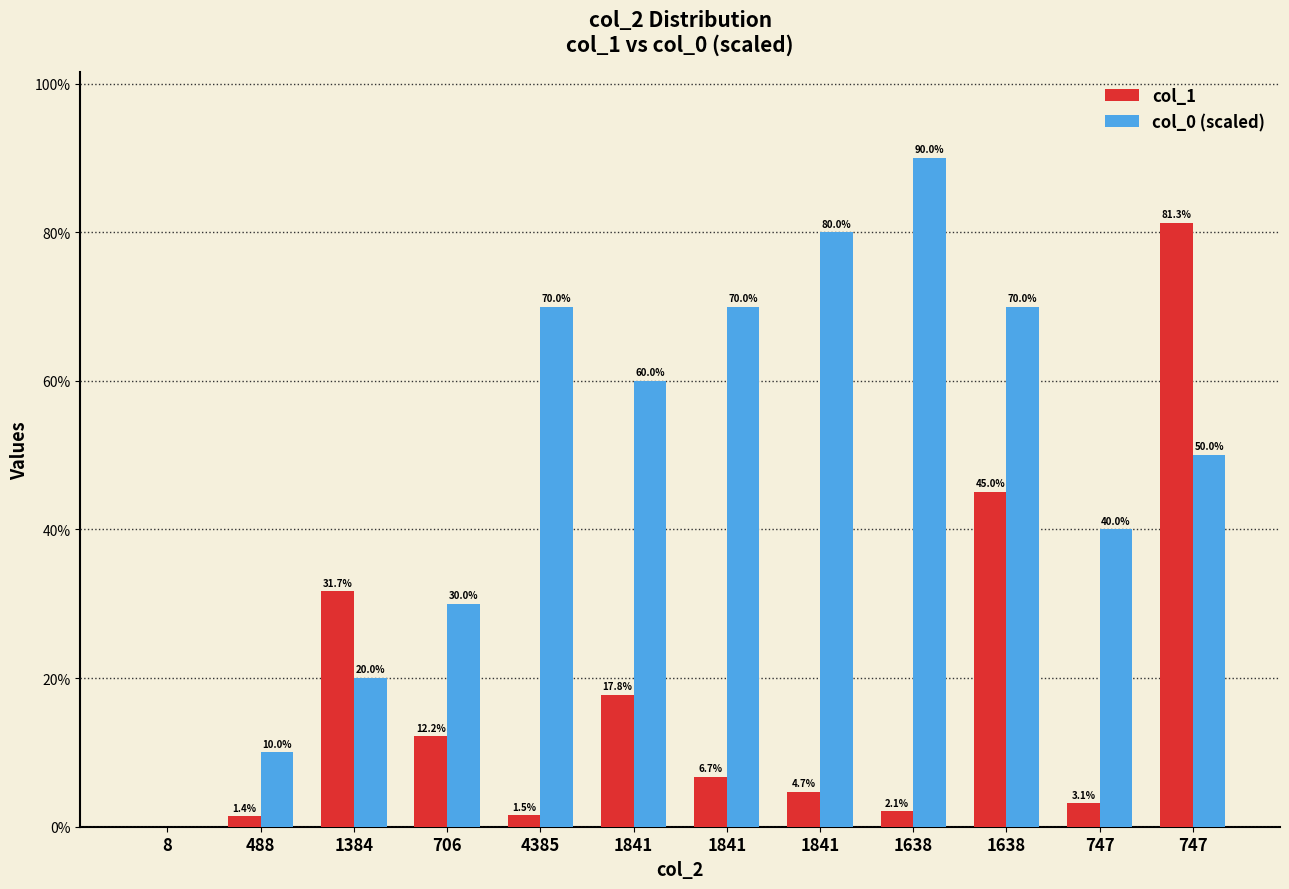

Reading left to right, transcribe all the data shown in this chart.

col_1: 8=0.0	488=0.0	1384=0.3	706=0.1	4385=0.0	1841=0.2	1841=0.1	1841=0.0	1638=0.0	1638=0.5	747=0.0	747=0.8
col_0 (scaled): 8=0.0	488=0.1	1384=0.2	706=0.3	4385=0.7	1841=0.6	1841=0.7	1841=0.8	1638=0.9	1638=0.7	747=0.4	747=0.5